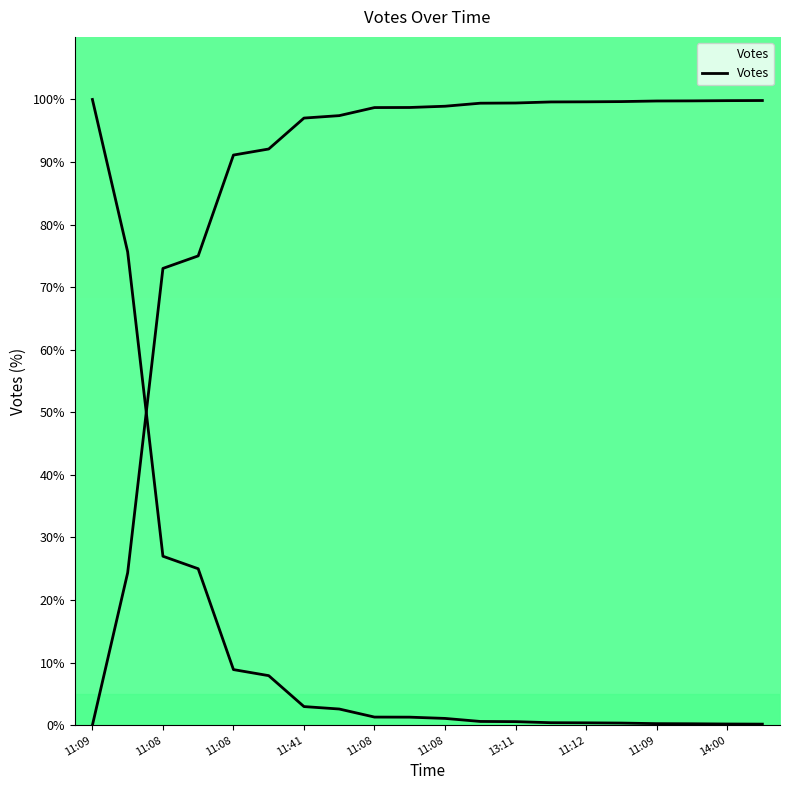

True or false: the data shows 9.5 at 2019-10-06 11:09.

False